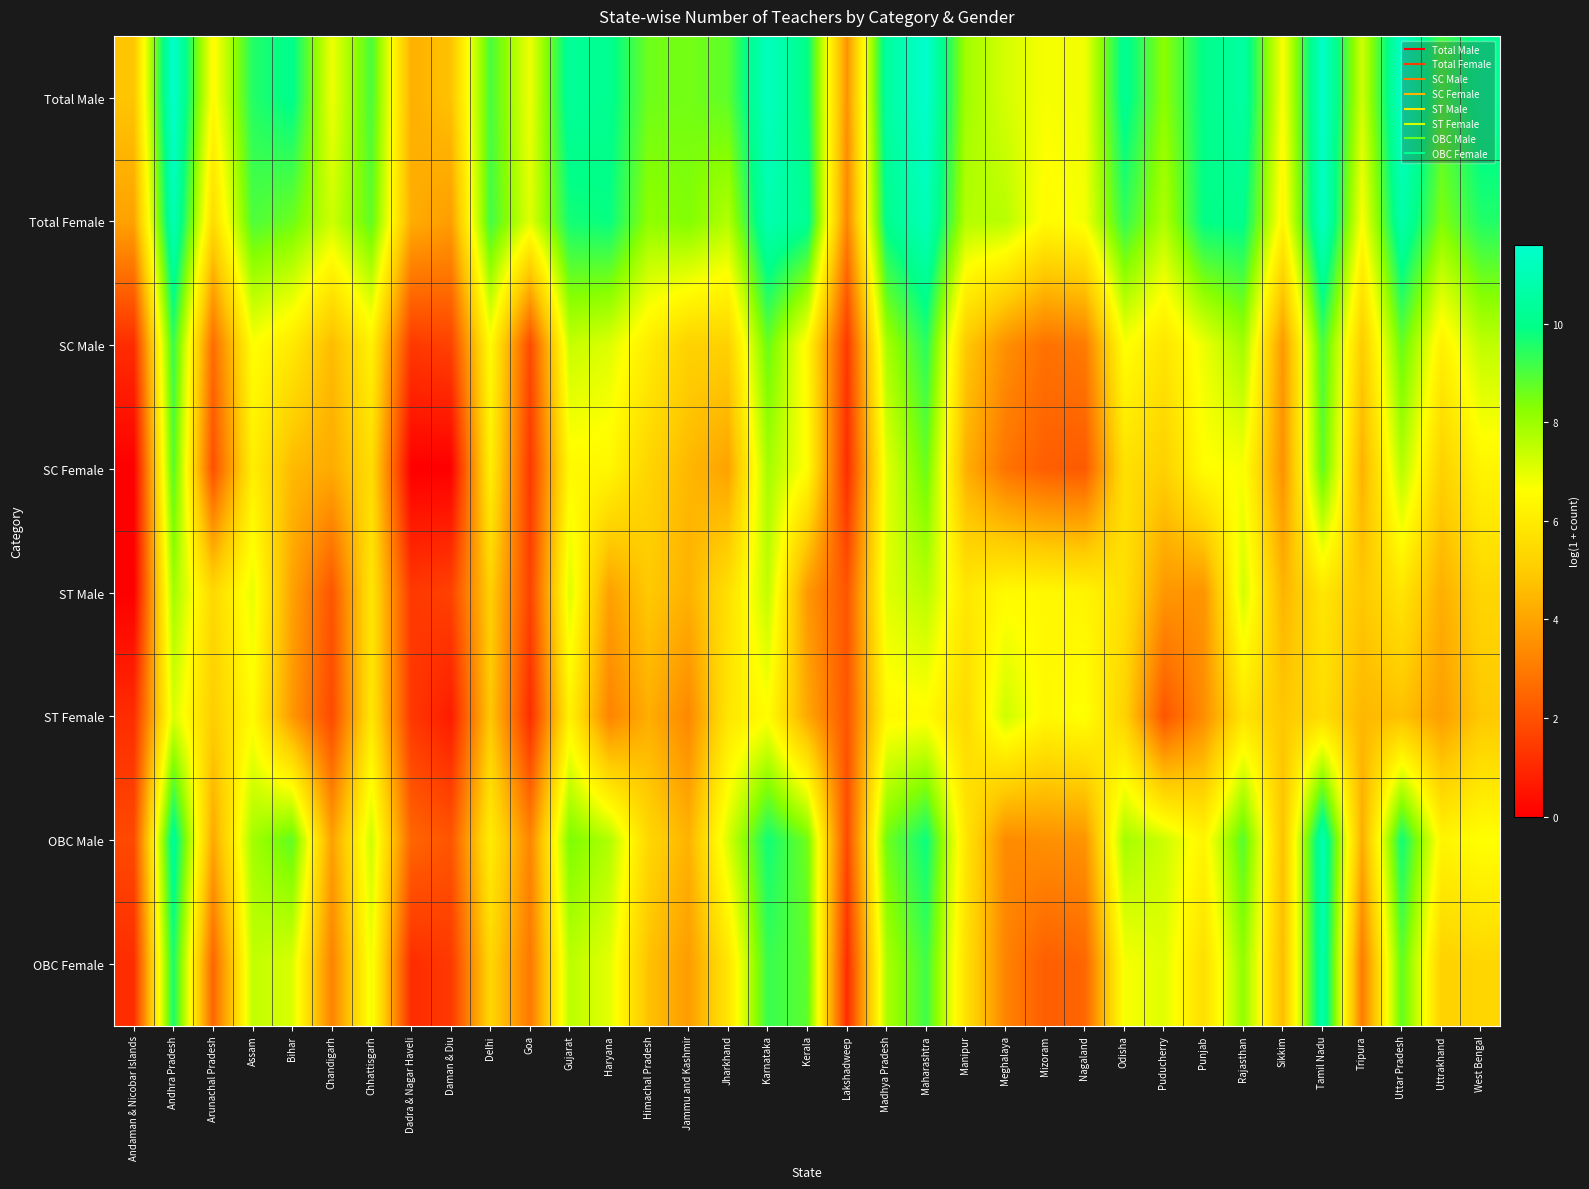

Which category has the lowest value across all series?

Andaman & Nicobar Islands